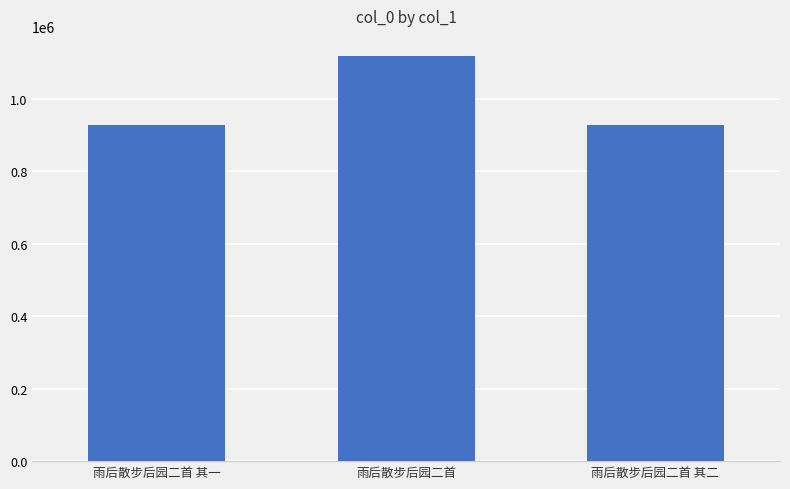

At which label does the data first exceed 929294?

雨后散步后园二首